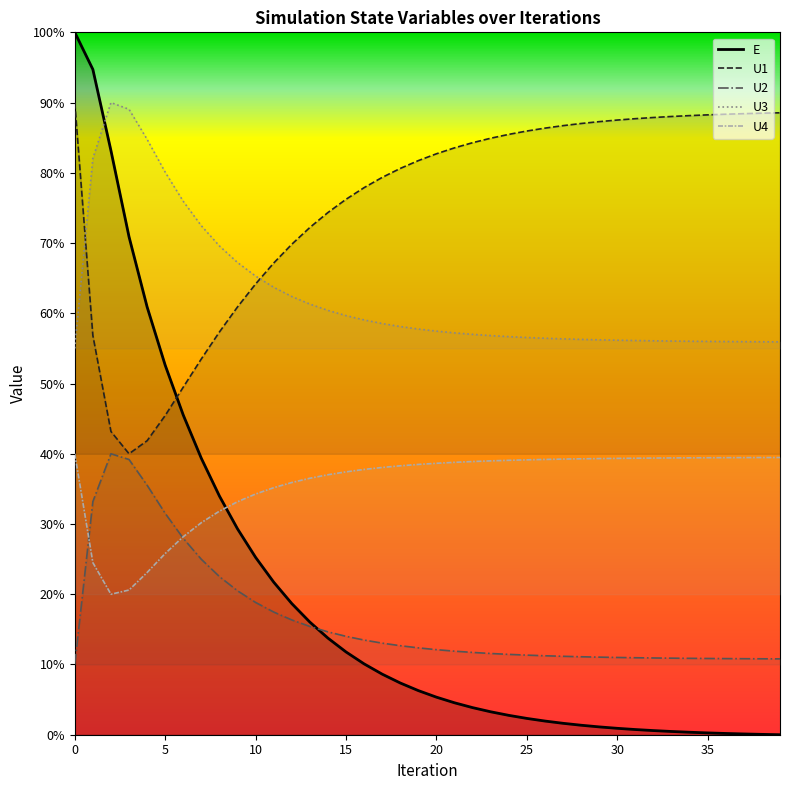

Does the chart have visible grid lines?

No